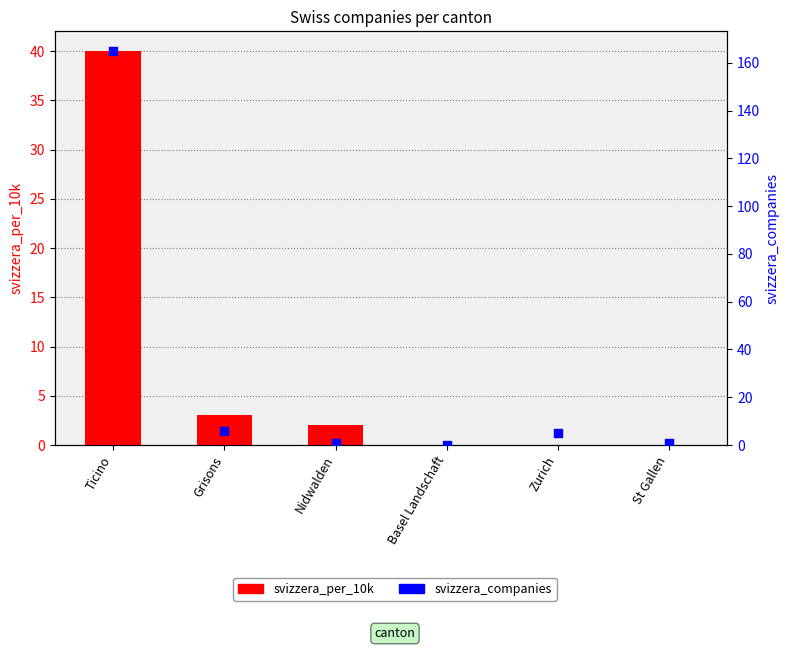

Is the value of svizzera_companies at Ticino greater than the value of svizzera_per_10k at Zurich?

Yes